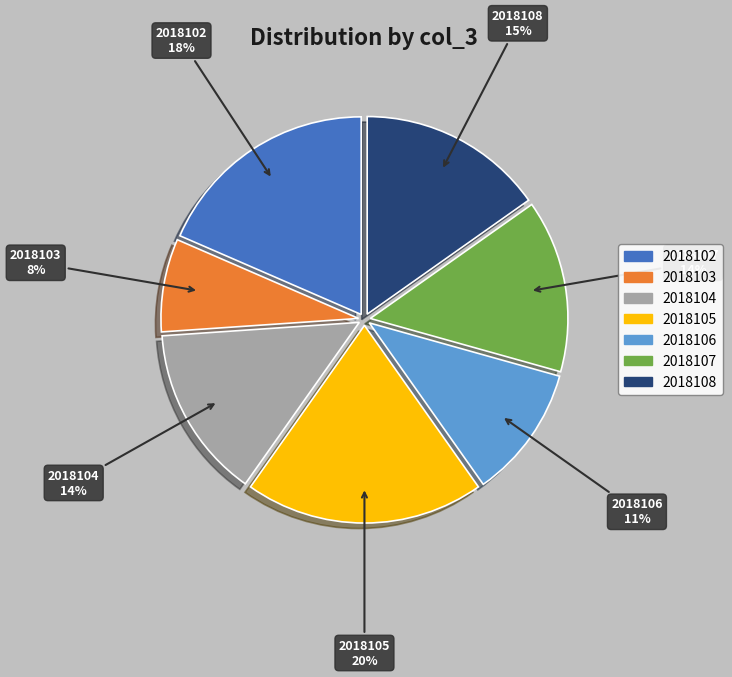

To the nearest percent, what is the average slice percentage?

14%